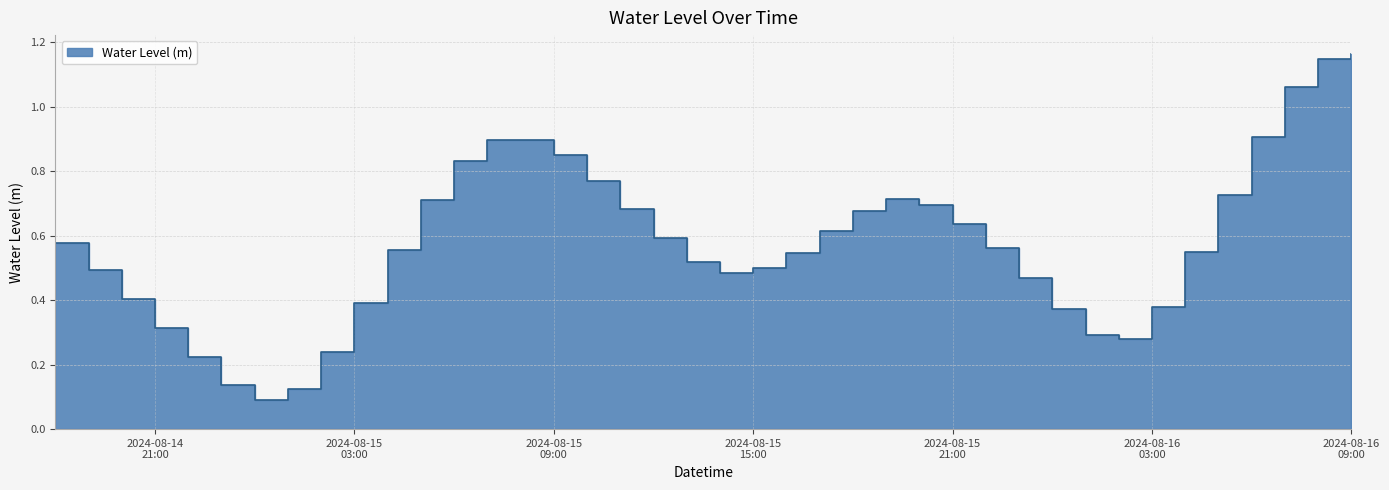

What is the difference between the maximum and minimum values?

1.1